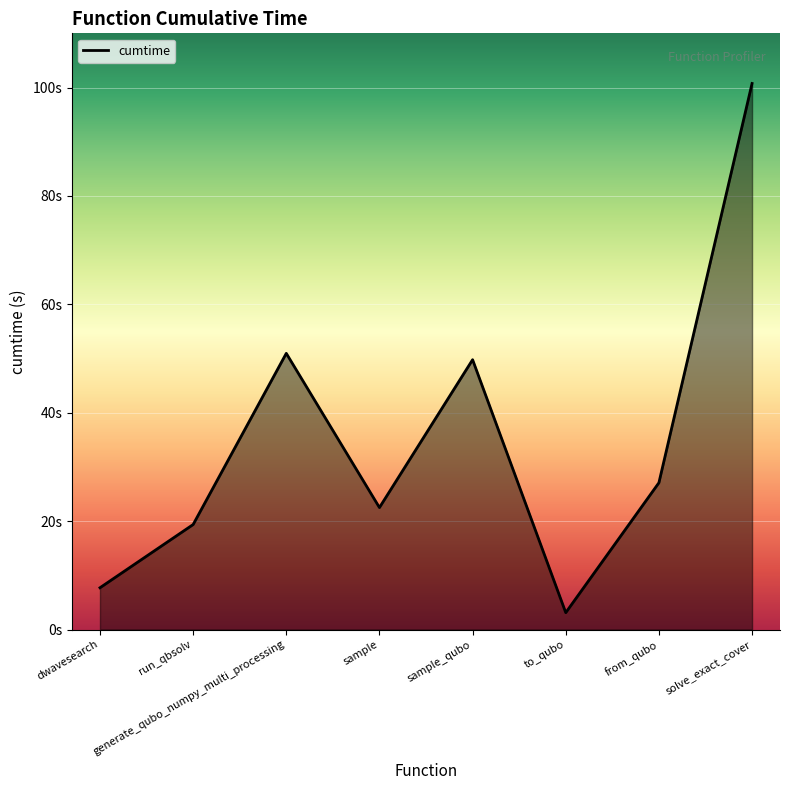

What is the difference between the values at run_qbsolv and generate_qubo_numpy_multi_processing?

31.6